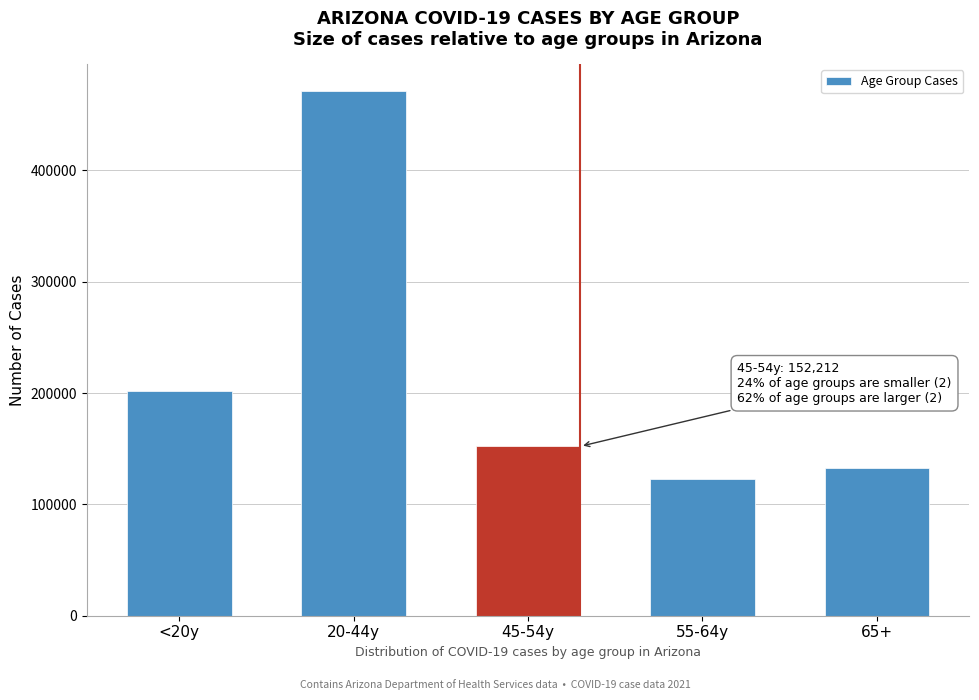

Reading left to right, extract all data points from this chart.

201815	471841	152212	122992	132478